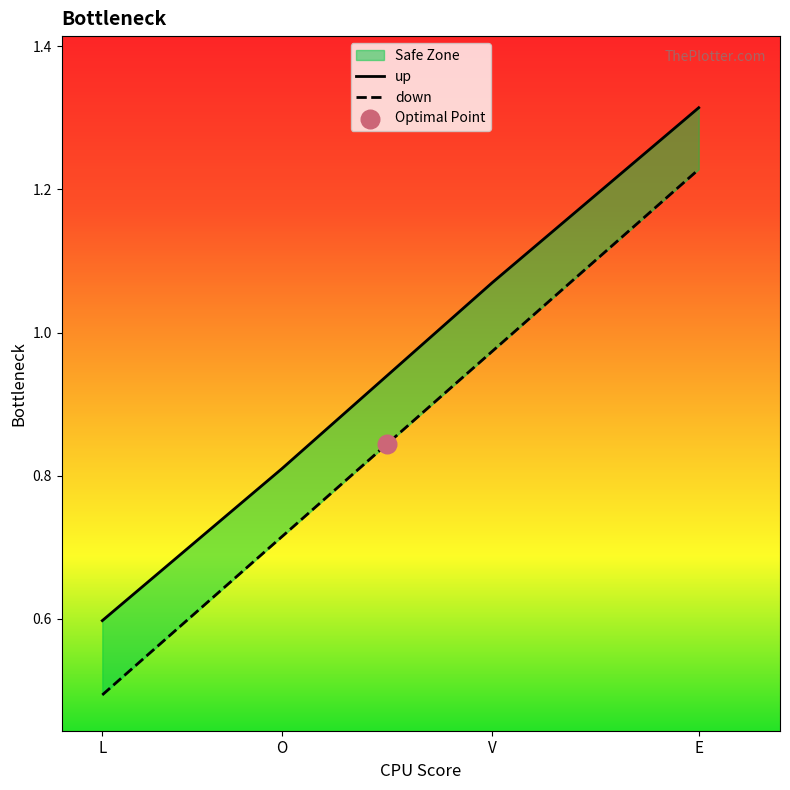

Which series contains the lowest Y value?

down